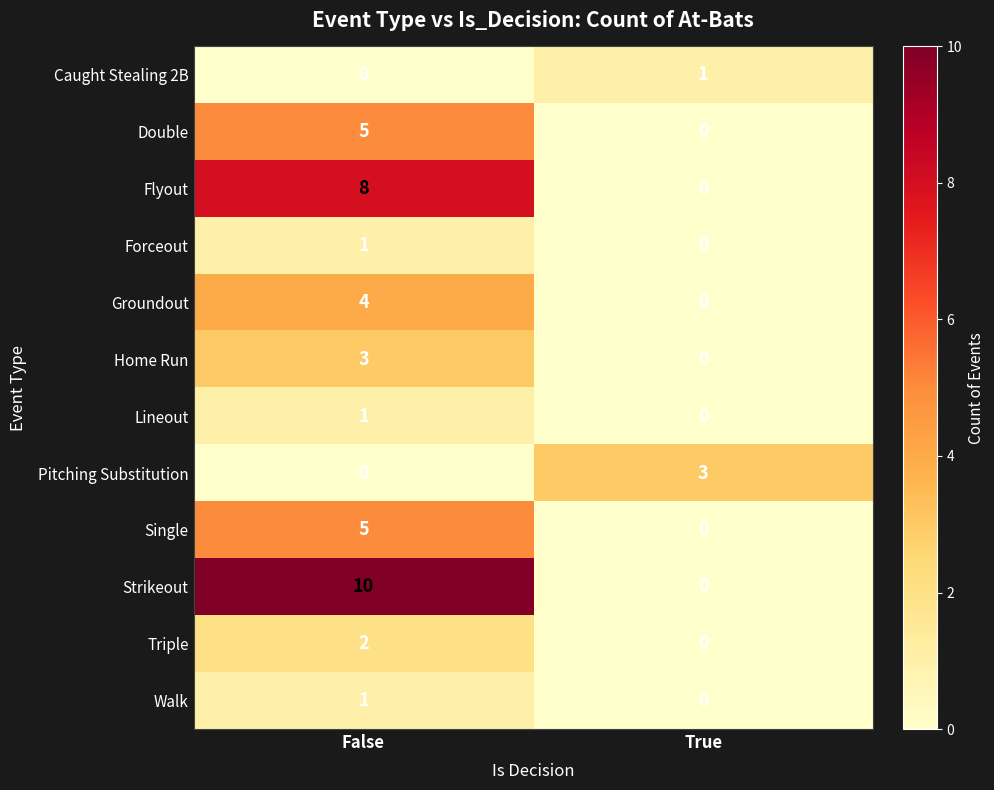

Is it true that Forceout equals 0 at False?

False